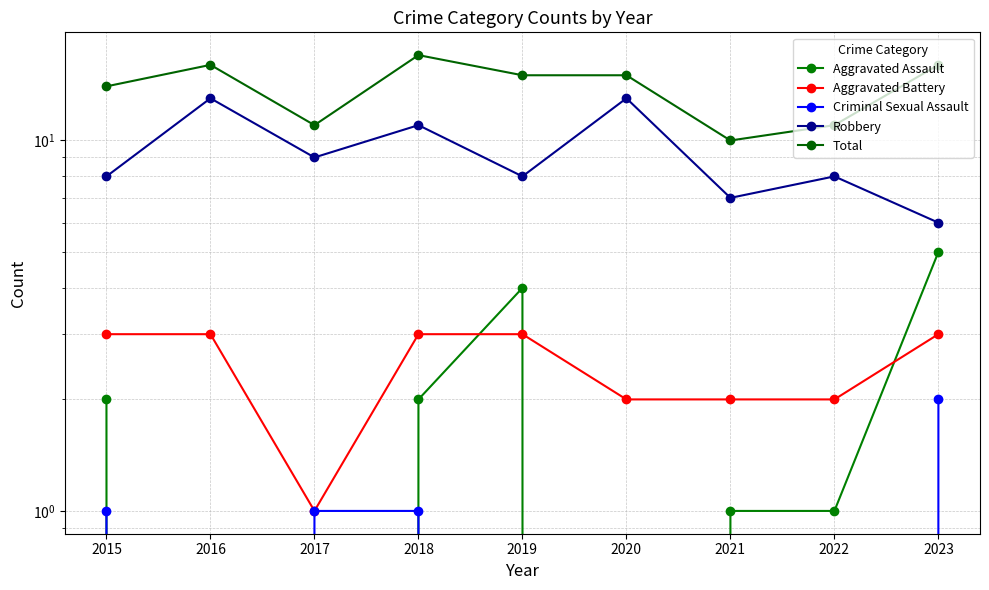

Does the chart have visible grid lines?

Yes